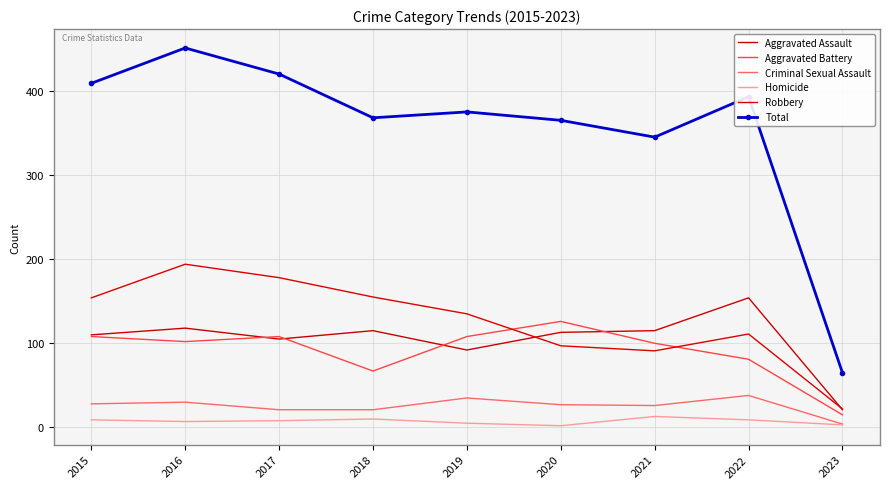

What is the difference between the highest and lowest values at 2015?

400